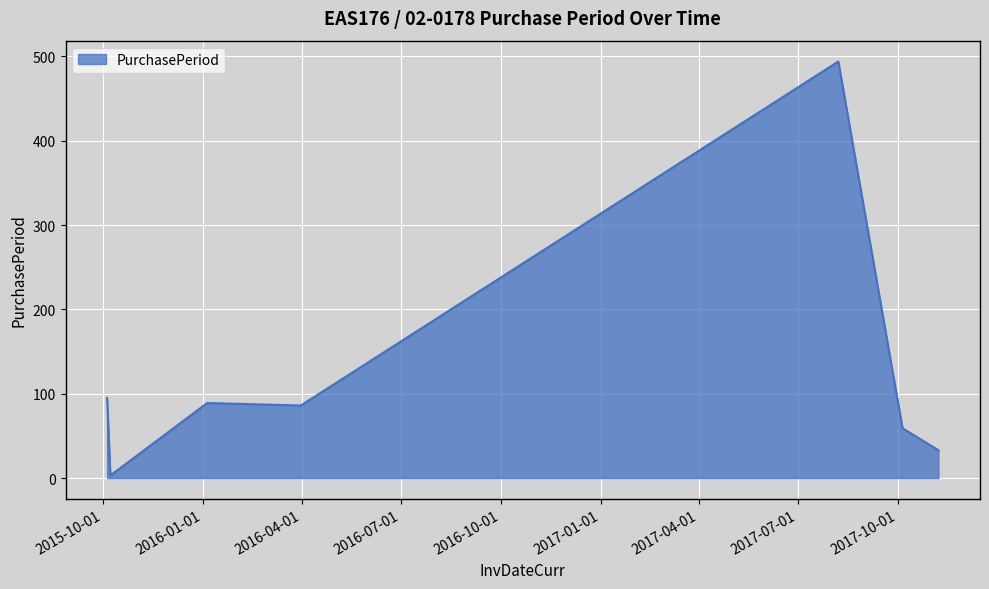

What is the difference between the second highest and minimum values?

92